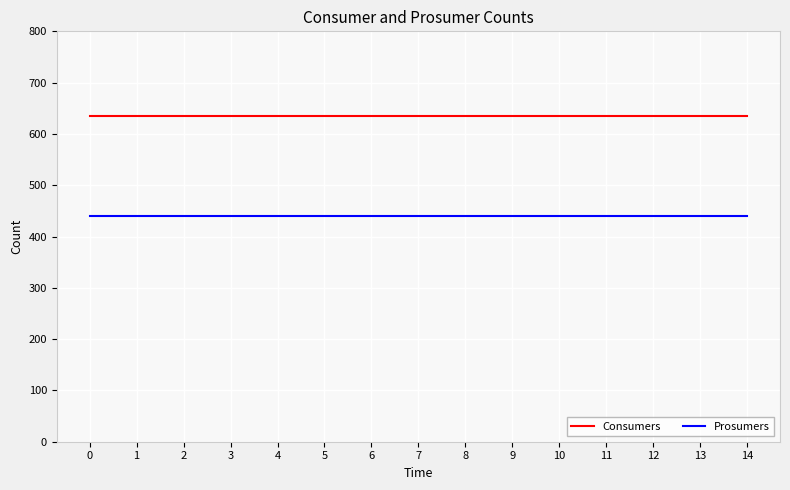

Read the Consumers value at 0.

635